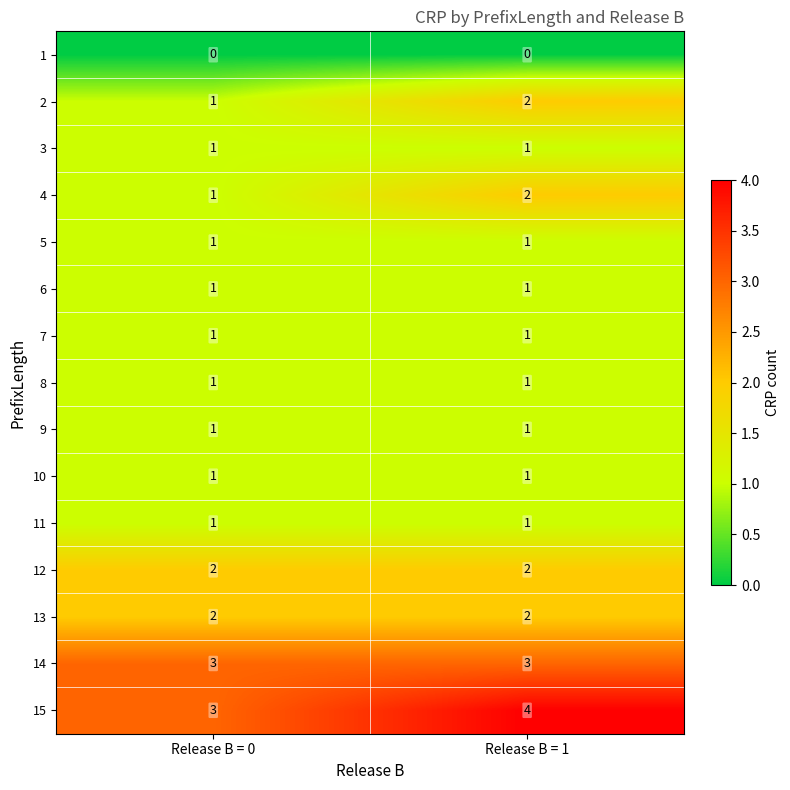

The value of 14 at Release B = 1 is 2. True or false?

False